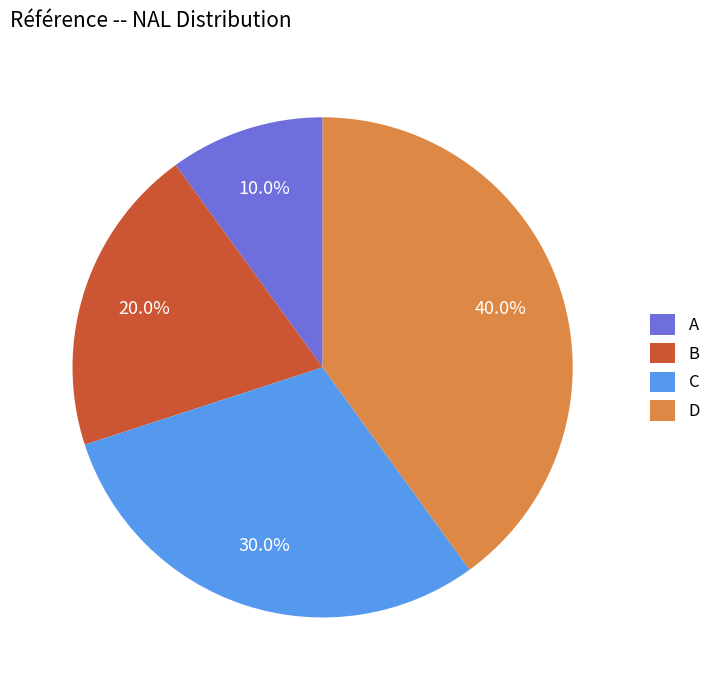

To the nearest percent, what percentage of the pie is D?

40%